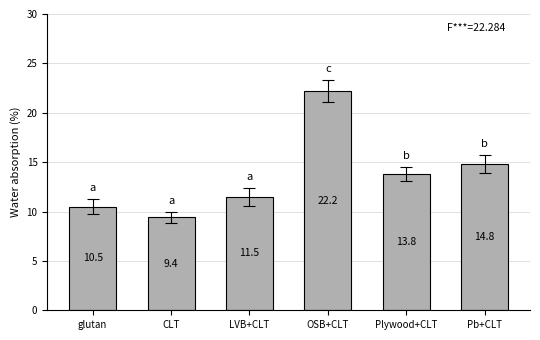

What is the value of the 3rd bar from the left?

11.5